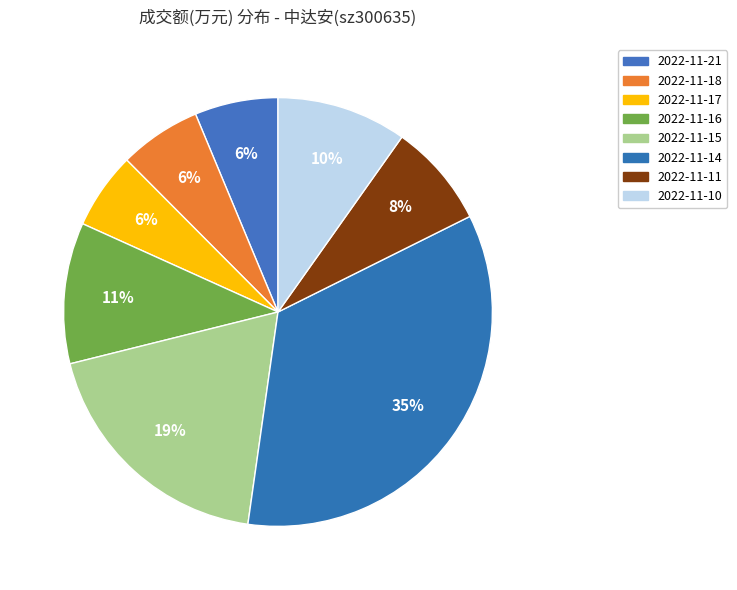

Rank the categories by value from highest to lowest.

2022-11-14, 2022-11-15, 2022-11-16, 2022-11-10, 2022-11-11, 2022-11-21, 2022-11-18, 2022-11-17